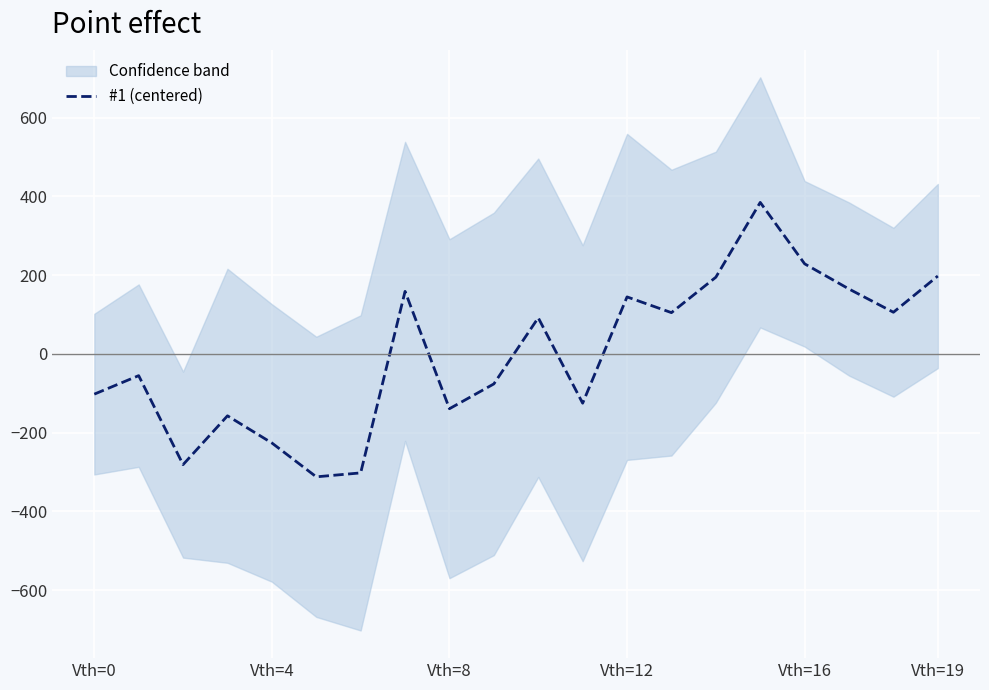

What is the maximum value for #1 (centered)?

384.8